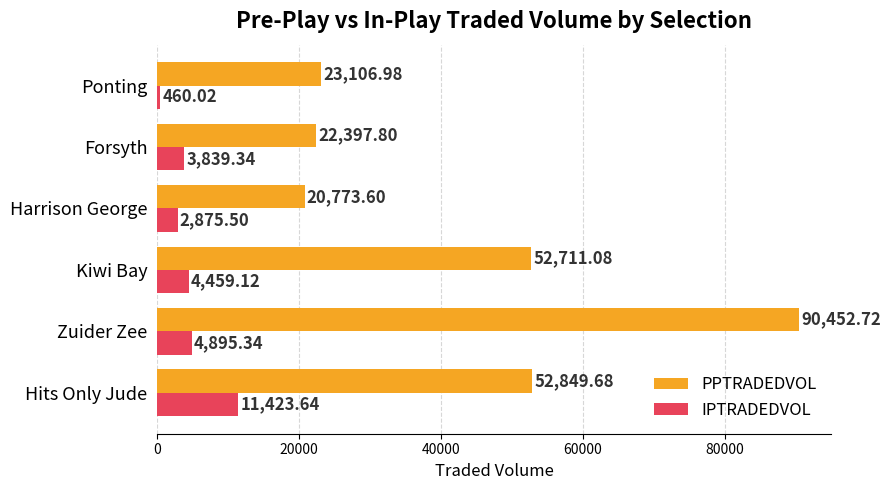

Which category has the highest value in the IPTRADEDVOL series?

Hits Only Jude